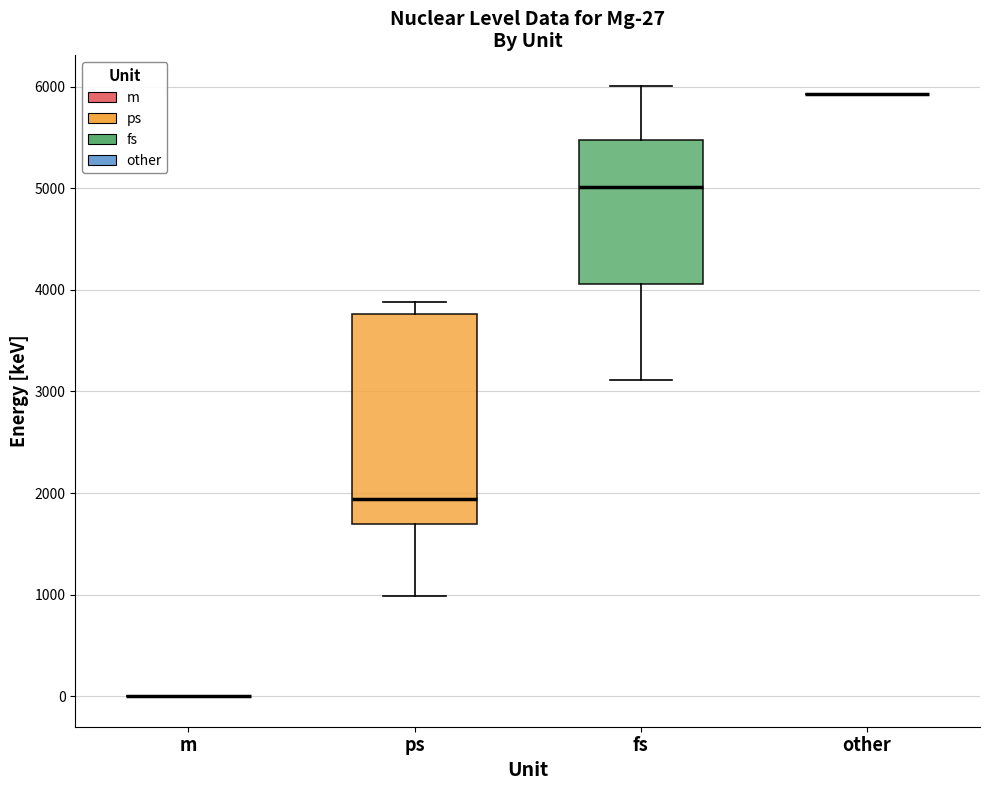

Comparing the boxes themselves (not the whiskers), which one is the tallest?

ps